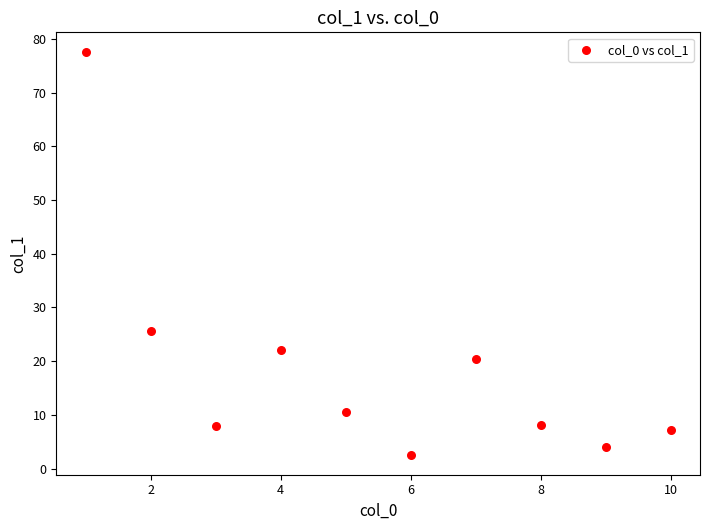

What Y value in the scatter plot is closest to 40?

25.6